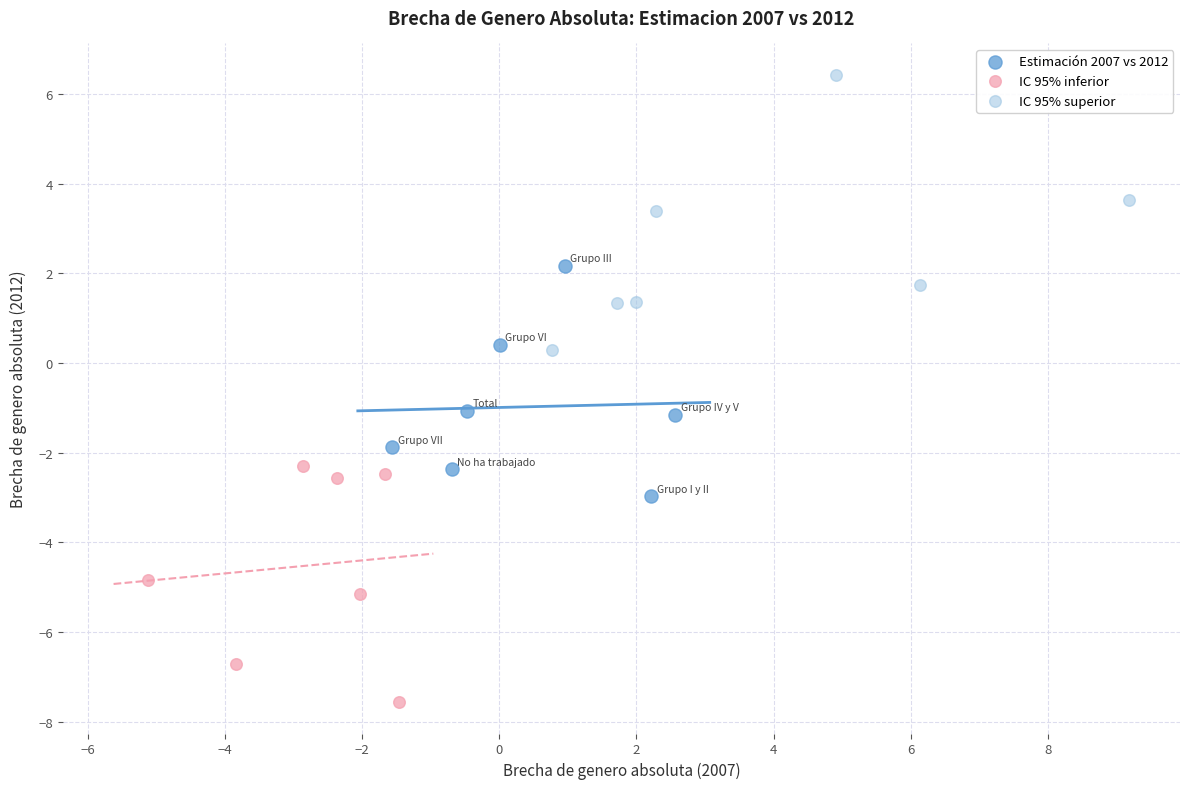

Which series reaches the minimum Y coordinate?

IC 95% inferior